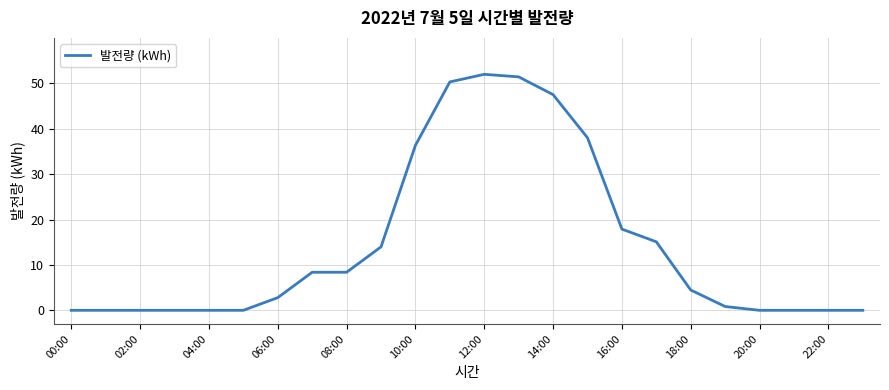

What is the maximum value shown in the chart?

52.0